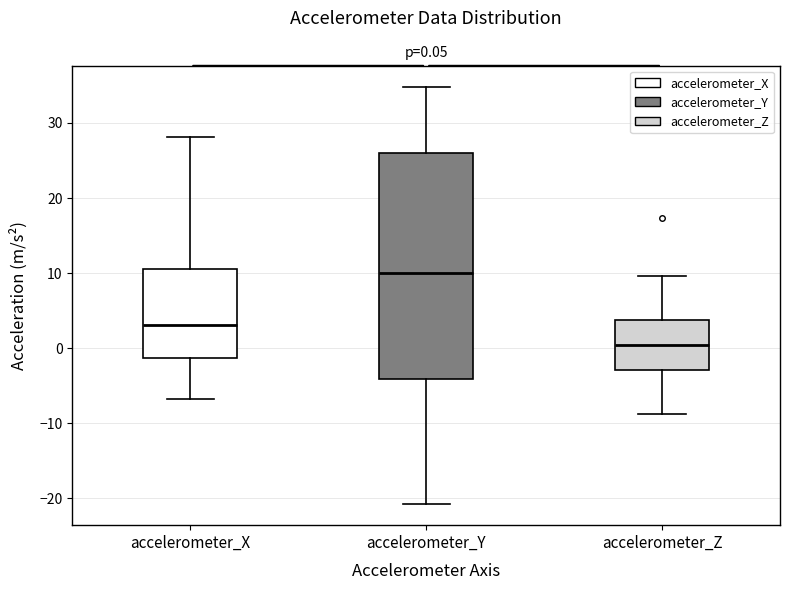

Which box is the tallest, from its lower edge to its upper edge?

accelerometer_Y